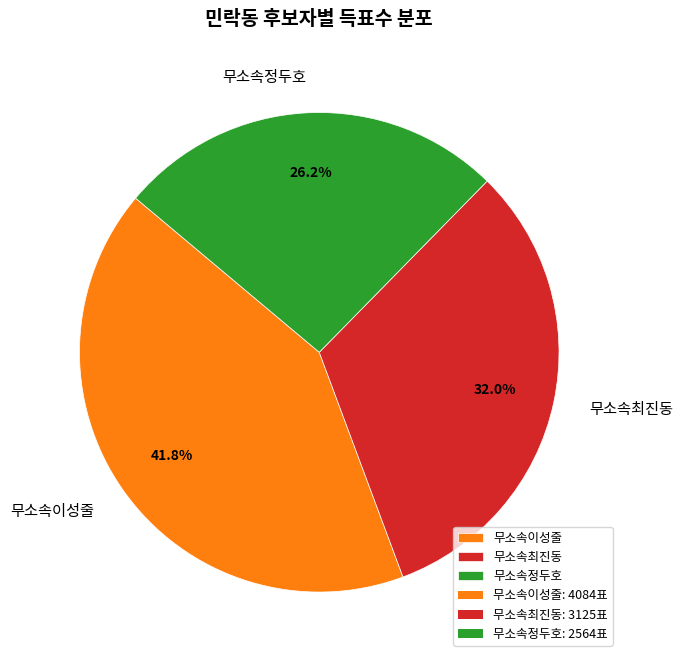

To the nearest percent, what percentage of the pie is 무소속정두호?

26%